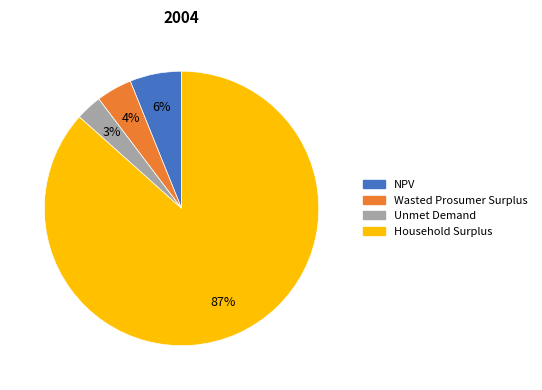

What is the ratio of the value at NPV to the value at Unmet Demand?

2.0